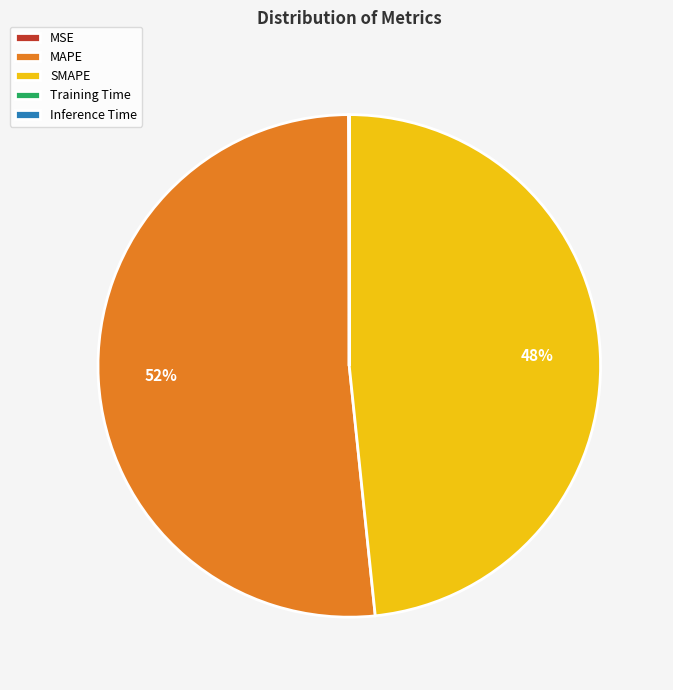

Which has a higher value, MAPE or SMAPE?

MAPE